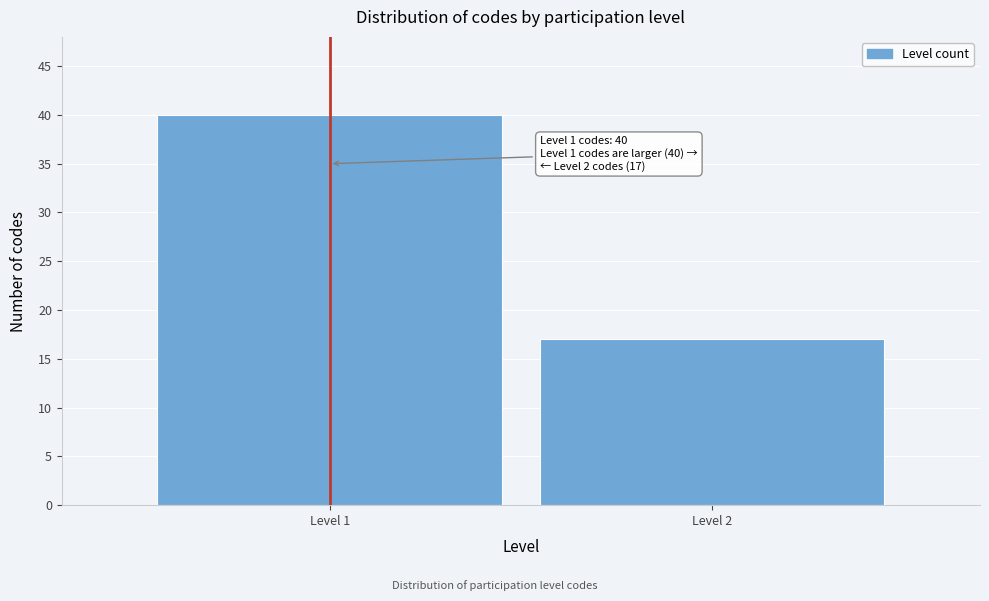

Reading left to right, list all the values displayed in this chart.

40	17